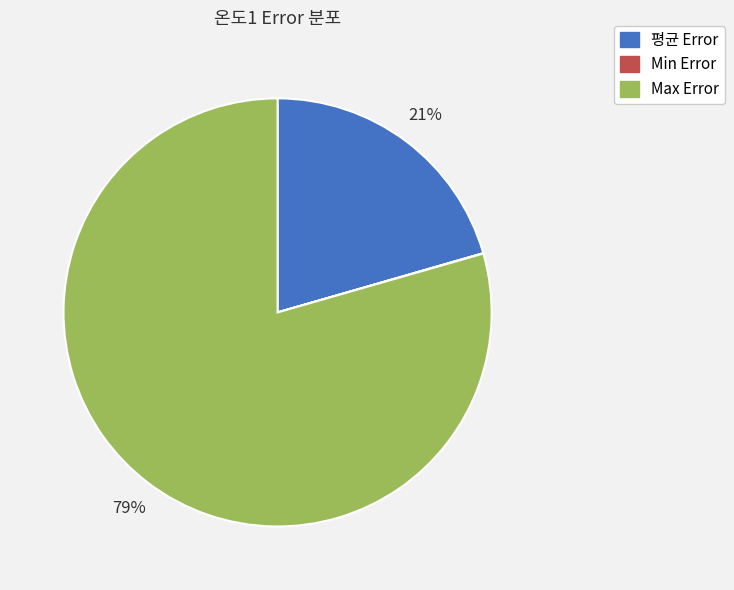

To the nearest percent, what is the average slice percentage?

33%